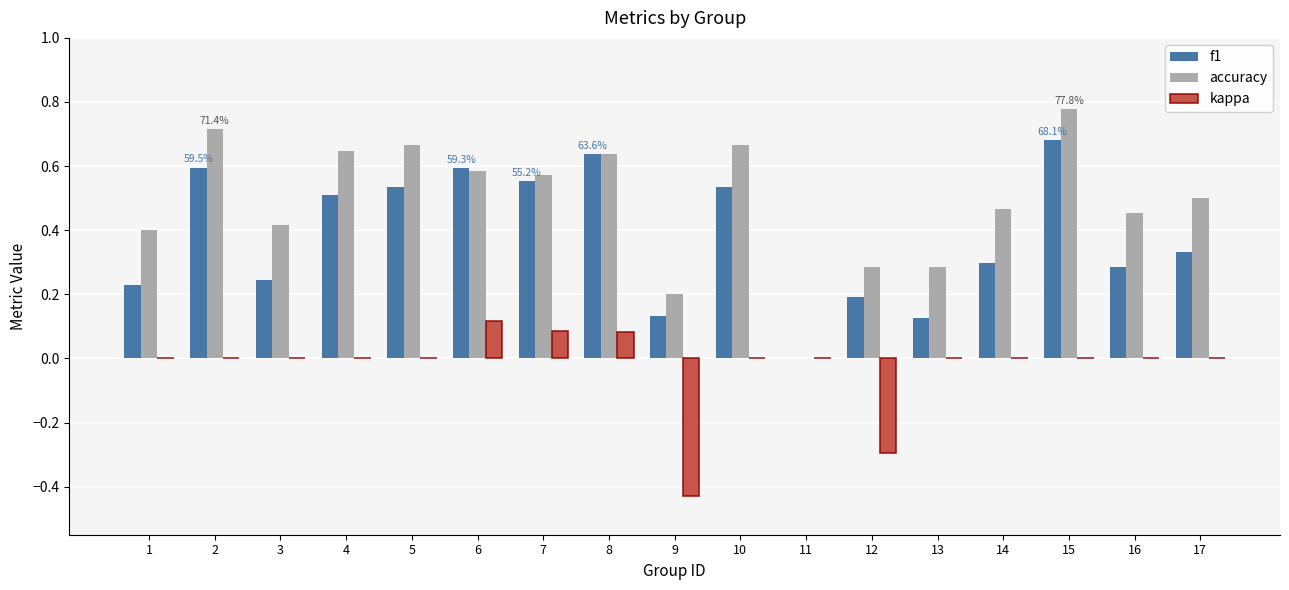

Which series changed the most between 4 and 5?

f1